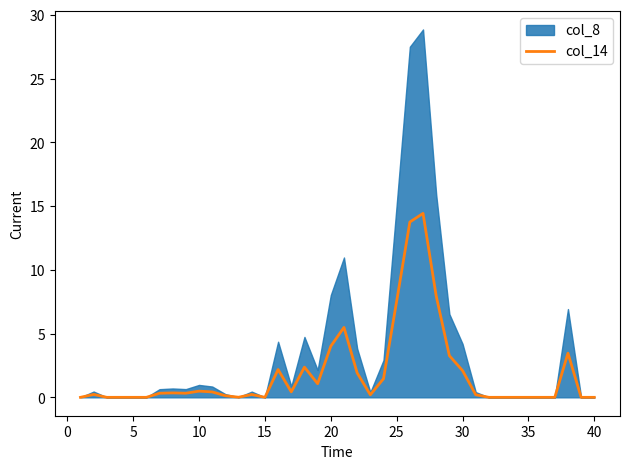

Does the chart display data point markers on the line(s)?

No